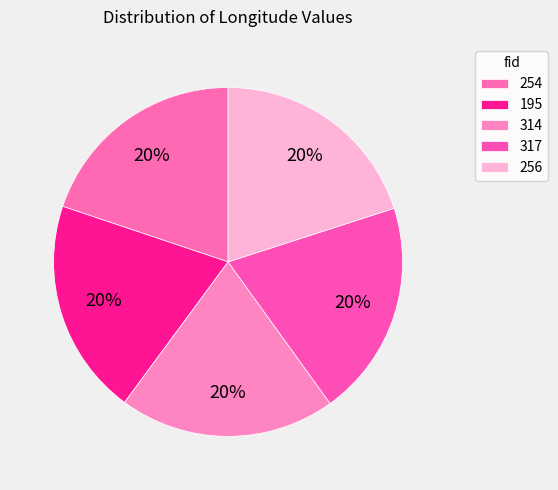

Approximately how many times larger is the value at 317 compared to 256?

1.0